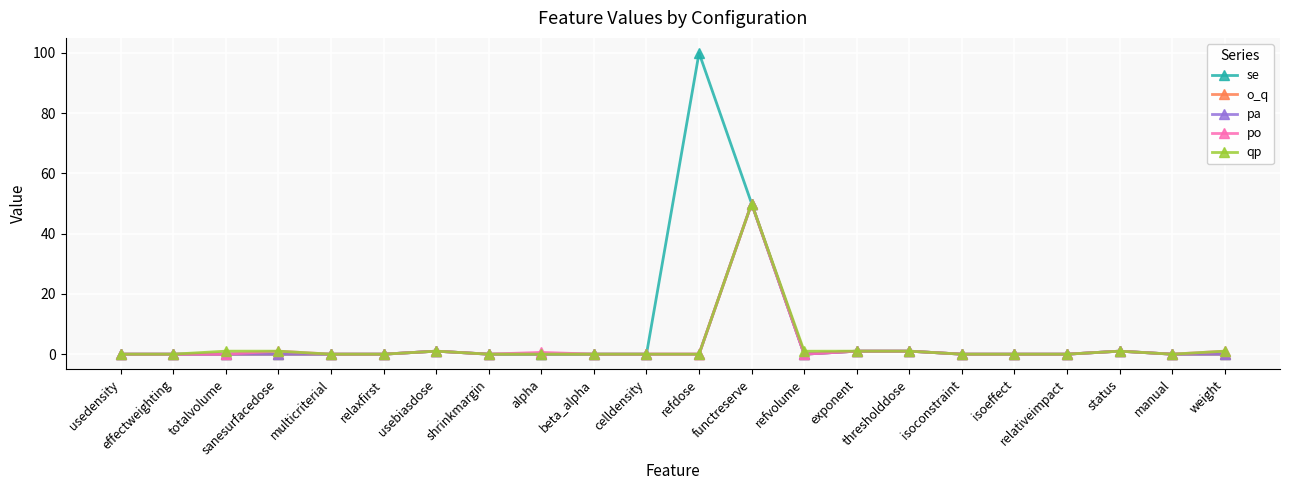

Is this an area chart (filled region under the line)?

No